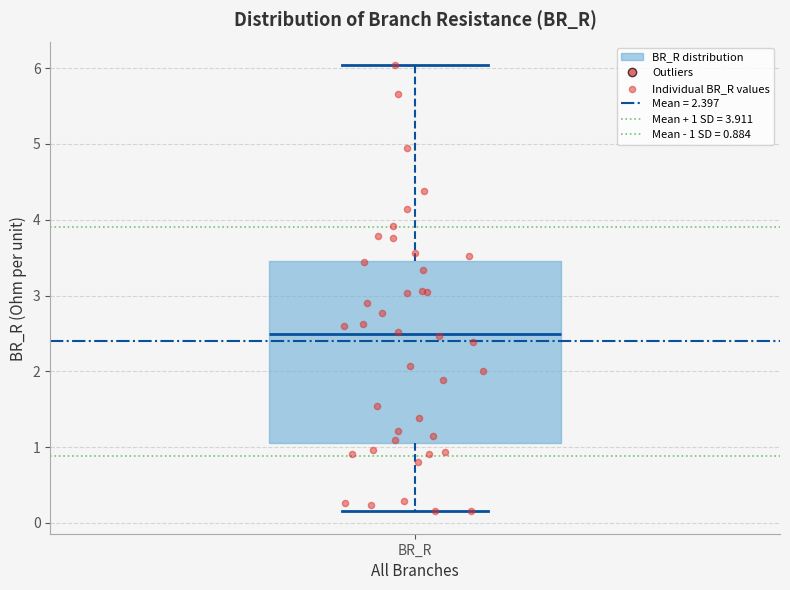

Transcribe this box plot: give where the median line is, the range the box spans, and where the two whiskers end, as read against the y-axis. The values are not printed on the chart, so give them approximately, as read against the axis.

median 2.5, box 1.1 to 3.5, whiskers 0.2 to 6.0